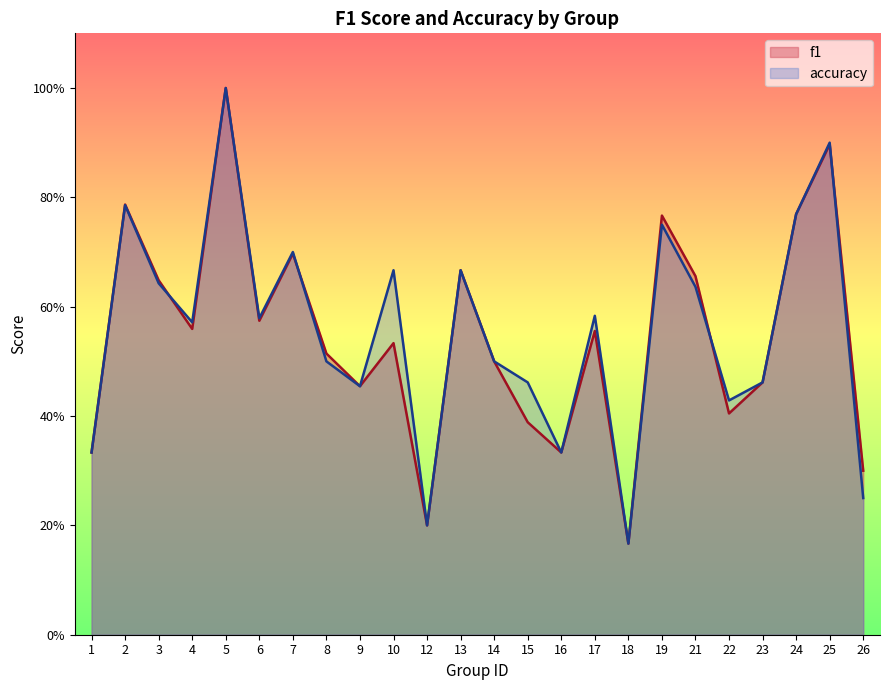

What is the average value of the accuracy series?

0.6